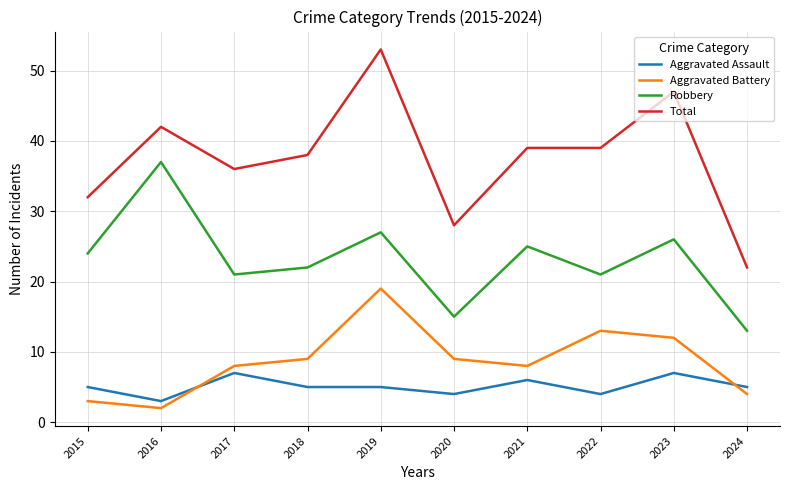

Which category has the lowest value in the Total series?

2024